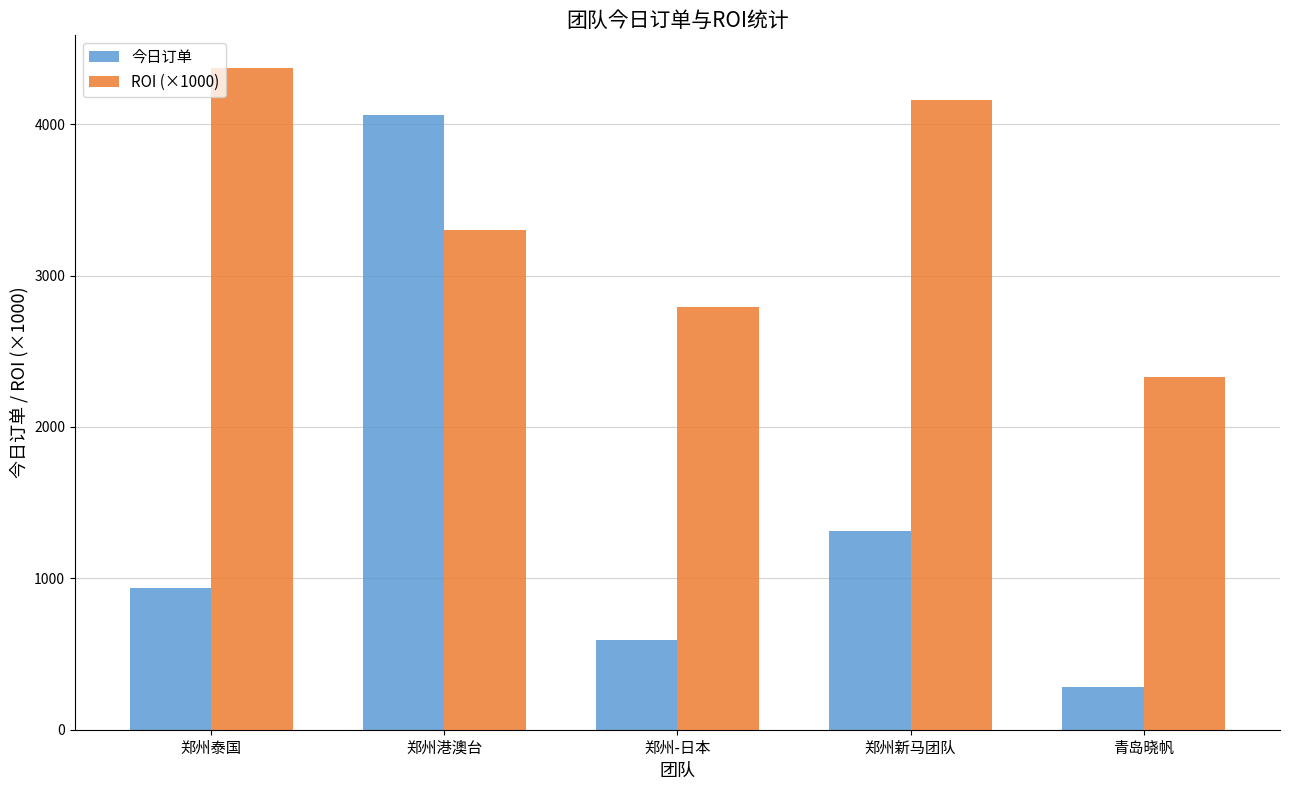

What are all the series names shown in the legend?

今日订单, ROI (×1000)